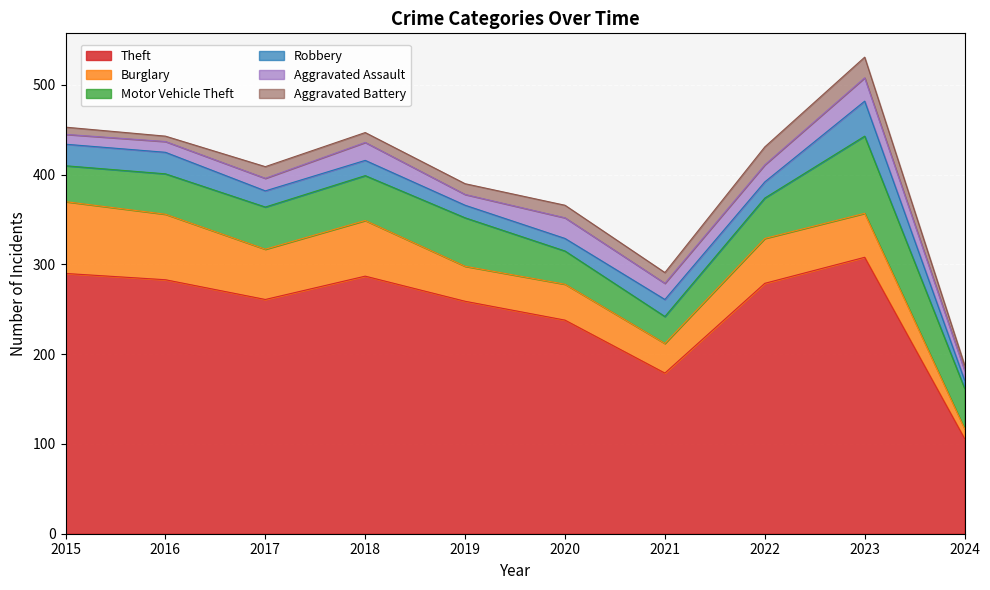

Does the chart display data point markers on the line(s)?

No